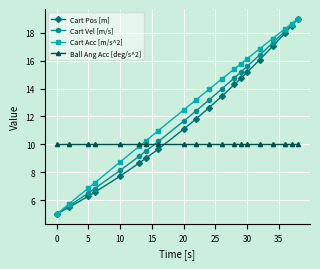

What is the value of the Cart Acc [m/s^2] point at the 9th from the left?

12.5